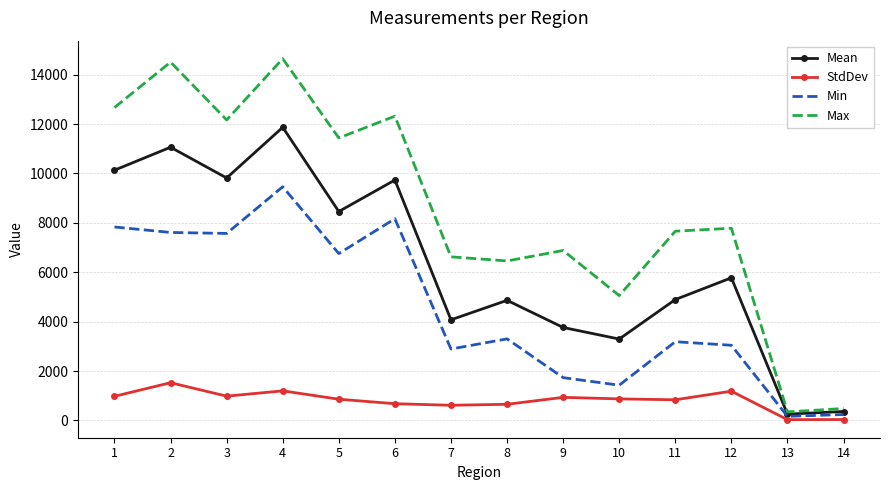

What is the difference between the maximum and minimum values in the Mean series?

11610.6